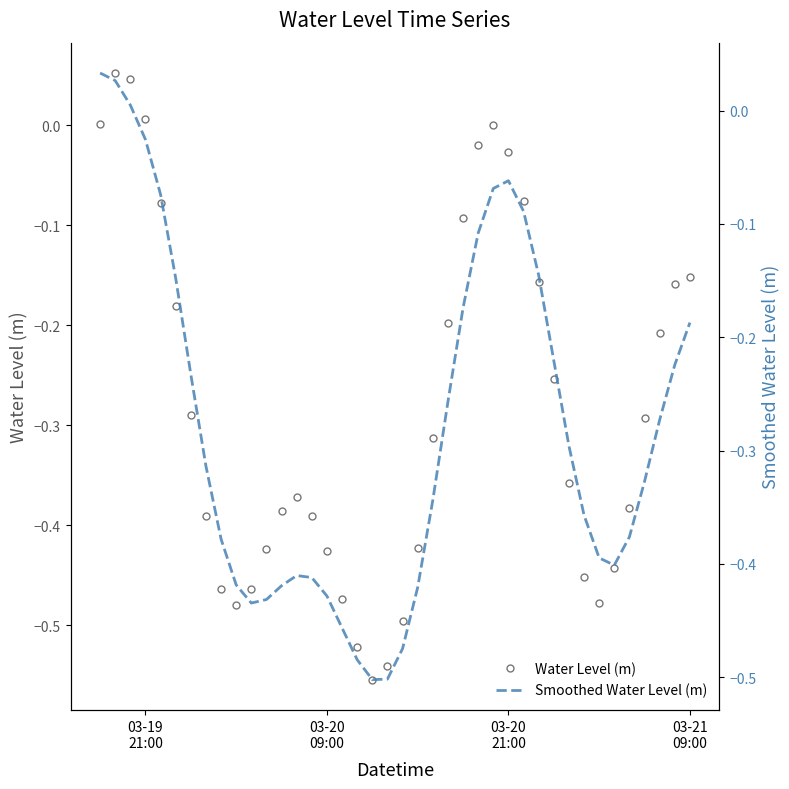

How many intersections are there between Water Level (m) and Smoothed Water Level (m)?

7